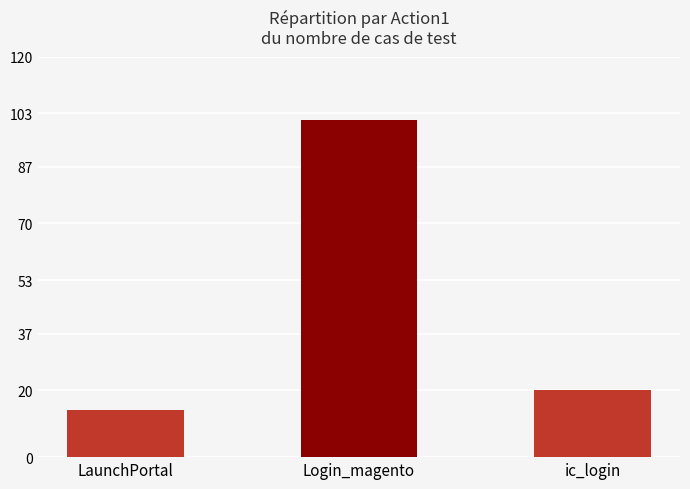

What is the sum of the values at Login_magento and LaunchPortal?

115